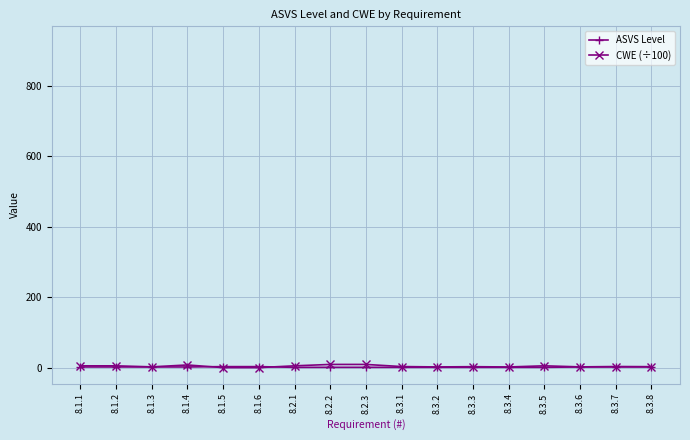

What is the label of the 10th point from the right?

8.2.2